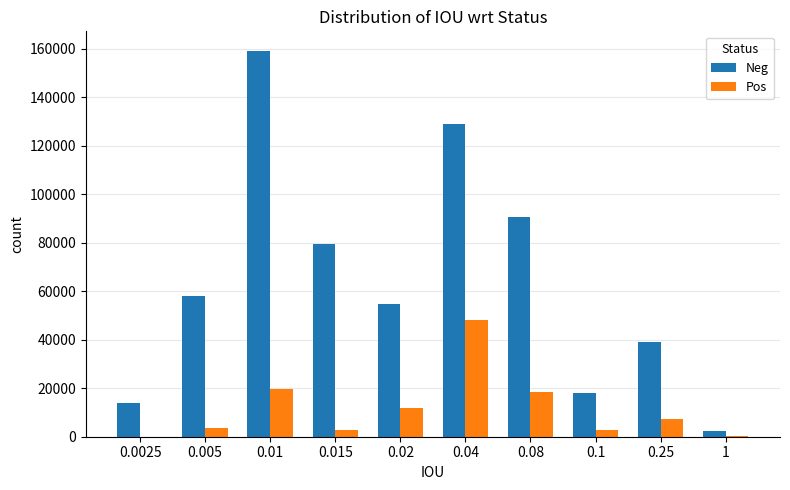

Is the value of Pos at 0.25 greater than the value of Neg at 0.01?

No